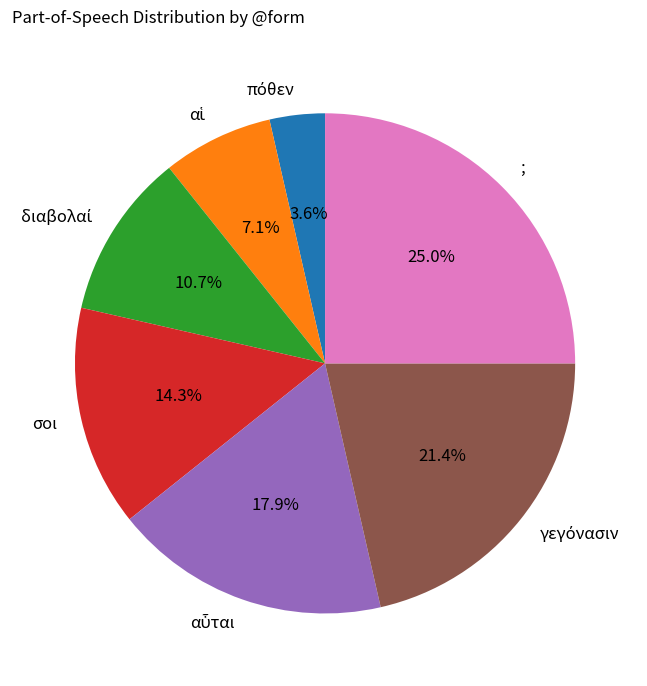

To the nearest percent, what percentage of the pie is ;?

25%